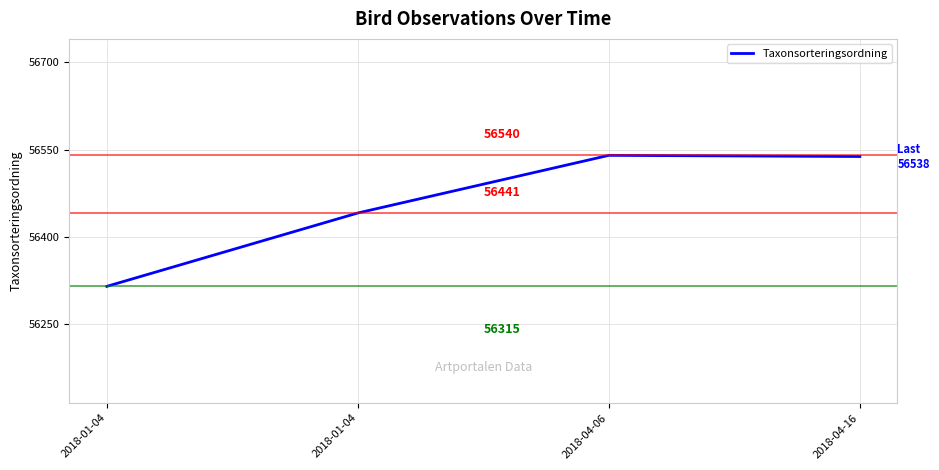

Reading left to right, list all the values displayed in this chart.

56315	56441	56540	56538